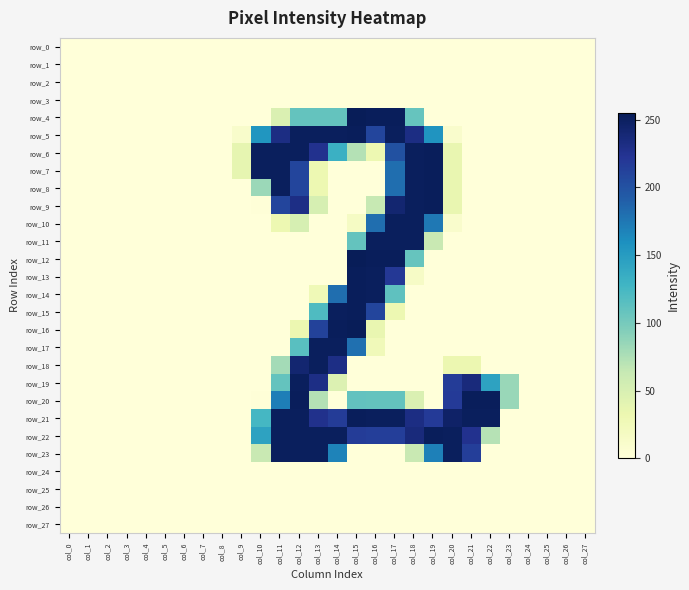

Reading right to left, transcribe all the data shown in this chart.

row_0: col_27=0	col_26=0	col_25=0	col_24=0	col_23=0	col_22=0	col_21=0	col_20=0	col_19=0	col_18=0	col_17=0	col_16=0	col_15=0	col_14=0	col_13=0	col_12=0	col_11=0	col_10=0	col_9=0	col_8=0	col_7=0	col_6=0	col_5=0	col_4=0	col_3=0	col_2=0	col_1=0	col_0=0
row_1: col_27=0	col_26=0	col_25=0	col_24=0	col_23=0	col_22=0	col_21=0	col_20=0	col_19=0	col_18=0	col_17=0	col_16=0	col_15=0	col_14=0	col_13=0	col_12=0	col_11=0	col_10=0	col_9=0	col_8=0	col_7=0	col_6=0	col_5=0	col_4=0	col_3=0	col_2=0	col_1=0	col_0=0
row_2: col_27=0	col_26=0	col_25=0	col_24=0	col_23=0	col_22=0	col_21=0	col_20=0	col_19=0	col_18=0	col_17=0	col_16=0	col_15=0	col_14=0	col_13=0	col_12=0	col_11=0	col_10=0	col_9=0	col_8=0	col_7=0	col_6=0	col_5=0	col_4=0	col_3=0	col_2=0	col_1=0	col_0=0
row_3: col_27=0	col_26=0	col_25=0	col_24=0	col_23=0	col_22=0	col_21=0	col_20=0	col_19=0	col_18=0	col_17=0	col_16=0	col_15=0	col_14=0	col_13=0	col_12=0	col_11=0	col_10=0	col_9=0	col_8=0	col_7=0	col_6=0	col_5=0	col_4=0	col_3=0	col_2=0	col_1=0	col_0=0
row_4: col_27=0	col_26=0	col_25=0	col_24=0	col_23=0	col_22=0	col_21=0	col_20=0	col_19=0	col_18=108	col_17=253	col_16=253	col_15=255	col_14=109	col_13=109	col_12=109	col_11=47	col_10=0	col_9=0	col_8=0	col_7=0	col_6=0	col_5=0	col_4=0	col_3=0	col_2=0	col_1=0	col_0=0
row_5: col_27=0	col_26=0	col_25=0	col_24=0	col_23=0	col_22=0	col_21=0	col_20=10	col_19=156	col_18=232	col_17=252	col_16=210	col_15=253	col_14=252	col_13=252	col_12=252	col_11=232	col_10=155	col_9=11	col_8=0	col_7=0	col_6=0	col_5=0	col_4=0	col_3=0	col_2=0	col_1=0	col_0=0
row_6: col_27=0	col_26=0	col_25=0	col_24=0	col_23=0	col_22=0	col_21=0	col_20=35	col_19=253	col_18=252	col_17=201	col_16=31	col_15=72	col_14=132	col_13=226	col_12=252	col_11=252	col_10=252	col_9=37	col_8=0	col_7=0	col_6=0	col_5=0	col_4=0	col_3=0	col_2=0	col_1=0	col_0=0
row_7: col_27=0	col_26=0	col_25=0	col_24=0	col_23=0	col_22=0	col_21=0	col_20=35	col_19=253	col_18=252	col_17=181	col_16=0	col_15=0	col_14=0	col_13=31	col_12=210	col_11=252	col_10=252	col_9=37	col_8=0	col_7=0	col_6=0	col_5=0	col_4=0	col_3=0	col_2=0	col_1=0	col_0=0
row_8: col_27=0	col_26=0	col_25=0	col_24=0	col_23=0	col_22=0	col_21=0	col_20=35	col_19=253	col_18=252	col_17=181	col_16=0	col_15=0	col_14=0	col_13=31	col_12=210	col_11=252	col_10=83	col_9=0	col_8=0	col_7=0	col_6=0	col_5=0	col_4=0	col_3=0	col_2=0	col_1=0	col_0=0
row_9: col_27=0	col_26=0	col_25=0	col_24=0	col_23=0	col_22=0	col_21=0	col_20=35	col_19=253	col_18=252	col_17=242	col_16=63	col_15=0	col_14=0	col_13=51	col_12=231	col_11=210	col_10=1	col_9=0	col_8=0	col_7=0	col_6=0	col_5=0	col_4=0	col_3=0	col_2=0	col_1=0	col_0=0
row_10: col_27=0	col_26=0	col_25=0	col_24=0	col_23=0	col_22=0	col_21=0	col_20=10	col_19=175	col_18=252	col_17=252	col_16=181	col_15=16	col_14=0	col_13=0	col_12=51	col_11=31	col_10=0	col_9=0	col_8=0	col_7=0	col_6=0	col_5=0	col_4=0	col_3=0	col_2=0	col_1=0	col_0=0
row_11: col_27=0	col_26=0	col_25=0	col_24=0	col_23=0	col_22=0	col_21=0	col_20=0	col_19=62	col_18=252	col_17=252	col_16=252	col_15=109	col_14=0	col_13=0	col_12=0	col_11=0	col_10=0	col_9=0	col_8=0	col_7=0	col_6=0	col_5=0	col_4=0	col_3=0	col_2=0	col_1=0	col_0=0
row_12: col_27=0	col_26=0	col_25=0	col_24=0	col_23=0	col_22=0	col_21=0	col_20=0	col_19=0	col_18=108	col_17=253	col_16=253	col_15=255	col_14=0	col_13=0	col_12=0	col_11=0	col_10=0	col_9=0	col_8=0	col_7=0	col_6=0	col_5=0	col_4=0	col_3=0	col_2=0	col_1=0	col_0=0
row_13: col_27=0	col_26=0	col_25=0	col_24=0	col_23=0	col_22=0	col_21=0	col_20=0	col_19=0	col_18=15	col_17=220	col_16=252	col_15=253	col_14=0	col_13=0	col_12=0	col_11=0	col_10=0	col_9=0	col_8=0	col_7=0	col_6=0	col_5=0	col_4=0	col_3=0	col_2=0	col_1=0	col_0=0
row_14: col_27=0	col_26=0	col_25=0	col_24=0	col_23=0	col_22=0	col_21=0	col_20=0	col_19=0	col_18=0	col_17=112	col_16=252	col_15=253	col_14=181	col_13=27	col_12=0	col_11=0	col_10=0	col_9=0	col_8=0	col_7=0	col_6=0	col_5=0	col_4=0	col_3=0	col_2=0	col_1=0	col_0=0
row_15: col_27=0	col_26=0	col_25=0	col_24=0	col_23=0	col_22=0	col_21=0	col_20=0	col_19=0	col_18=0	col_17=31	col_16=210	col_15=253	col_14=252	col_13=120	col_12=0	col_11=0	col_10=0	col_9=0	col_8=0	col_7=0	col_6=0	col_5=0	col_4=0	col_3=0	col_2=0	col_1=0	col_0=0
row_16: col_27=0	col_26=0	col_25=0	col_24=0	col_23=0	col_22=0	col_21=0	col_20=0	col_19=0	col_18=0	col_17=0	col_16=35	col_15=255	col_14=253	col_13=212	col_12=32	col_11=0	col_10=0	col_9=0	col_8=0	col_7=0	col_6=0	col_5=0	col_4=0	col_3=0	col_2=0	col_1=0	col_0=0
row_17: col_27=0	col_26=0	col_25=0	col_24=0	col_23=0	col_22=0	col_21=0	col_20=0	col_19=0	col_18=0	col_17=0	col_16=25	col_15=180	col_14=252	col_13=252	col_12=115	col_11=0	col_10=0	col_9=0	col_8=0	col_7=0	col_6=0	col_5=0	col_4=0	col_3=0	col_2=0	col_1=0	col_0=0
row_18: col_27=0	col_26=0	col_25=0	col_24=0	col_23=0	col_22=0	col_21=32	col_20=32	col_19=0	col_18=0	col_17=0	col_16=0	col_15=0	col_14=231	col_13=252	col_12=242	col_11=79	col_10=0	col_9=0	col_8=0	col_7=0	col_6=0	col_5=0	col_4=0	col_3=0	col_2=0	col_1=0	col_0=0
row_19: col_27=0	col_26=0	col_25=0	col_24=0	col_23=84	col_22=144	col_21=236	col_20=217	col_19=0	col_18=0	col_17=0	col_16=0	col_15=0	col_14=46	col_13=231	col_12=252	col_11=109	col_10=0	col_9=0	col_8=0	col_7=0	col_6=0	col_5=0	col_4=0	col_3=0	col_2=0	col_1=0	col_0=0
row_20: col_27=0	col_26=0	col_25=0	col_24=0	col_23=84	col_22=253	col_21=253	col_20=218	col_19=0	col_18=47	col_17=109	col_16=109	col_15=110	col_14=0	col_13=72	col_12=253	col_11=171	col_10=1	col_9=0	col_8=0	col_7=0	col_6=0	col_5=0	col_4=0	col_3=0	col_2=0	col_1=0	col_0=0
row_21: col_27=0	col_26=0	col_25=0	col_24=0	col_23=0	col_22=252	col_21=252	col_20=247	col_19=218	col_18=232	col_17=252	col_16=252	col_15=253	col_14=217	col_13=227	col_12=252	col_11=252	col_10=125	col_9=0	col_8=0	col_7=0	col_6=0	col_5=0	col_4=0	col_3=0	col_2=0	col_1=0	col_0=0
row_22: col_27=0	col_26=0	col_25=0	col_24=0	col_23=0	col_22=71	col_21=226	col_20=252	col_19=253	col_18=236	col_17=215	col_16=215	col_15=217	col_14=252	col_13=252	col_12=252	col_11=252	col_10=144	col_9=0	col_8=0	col_7=0	col_6=0	col_5=0	col_4=0	col_3=0	col_2=0	col_1=0	col_0=0
row_23: col_27=0	col_26=0	col_25=0	col_24=0	col_23=0	col_22=0	col_21=215	col_20=252	col_19=170	col_18=62	col_17=0	col_16=0	col_15=0	col_14=168	col_13=252	col_12=252	col_11=252	col_10=62	col_9=0	col_8=0	col_7=0	col_6=0	col_5=0	col_4=0	col_3=0	col_2=0	col_1=0	col_0=0
row_24: col_27=0	col_26=0	col_25=0	col_24=0	col_23=0	col_22=0	col_21=0	col_20=0	col_19=0	col_18=0	col_17=0	col_16=0	col_15=0	col_14=0	col_13=0	col_12=0	col_11=0	col_10=0	col_9=0	col_8=0	col_7=0	col_6=0	col_5=0	col_4=0	col_3=0	col_2=0	col_1=0	col_0=0
row_25: col_27=0	col_26=0	col_25=0	col_24=0	col_23=0	col_22=0	col_21=0	col_20=0	col_19=0	col_18=0	col_17=0	col_16=0	col_15=0	col_14=0	col_13=0	col_12=0	col_11=0	col_10=0	col_9=0	col_8=0	col_7=0	col_6=0	col_5=0	col_4=0	col_3=0	col_2=0	col_1=0	col_0=0
row_26: col_27=0	col_26=0	col_25=0	col_24=0	col_23=0	col_22=0	col_21=0	col_20=0	col_19=0	col_18=0	col_17=0	col_16=0	col_15=0	col_14=0	col_13=0	col_12=0	col_11=0	col_10=0	col_9=0	col_8=0	col_7=0	col_6=0	col_5=0	col_4=0	col_3=0	col_2=0	col_1=0	col_0=0
row_27: col_27=0	col_26=0	col_25=0	col_24=0	col_23=0	col_22=0	col_21=0	col_20=0	col_19=0	col_18=0	col_17=0	col_16=0	col_15=0	col_14=0	col_13=0	col_12=0	col_11=0	col_10=0	col_9=0	col_8=0	col_7=0	col_6=0	col_5=0	col_4=0	col_3=0	col_2=0	col_1=0	col_0=0